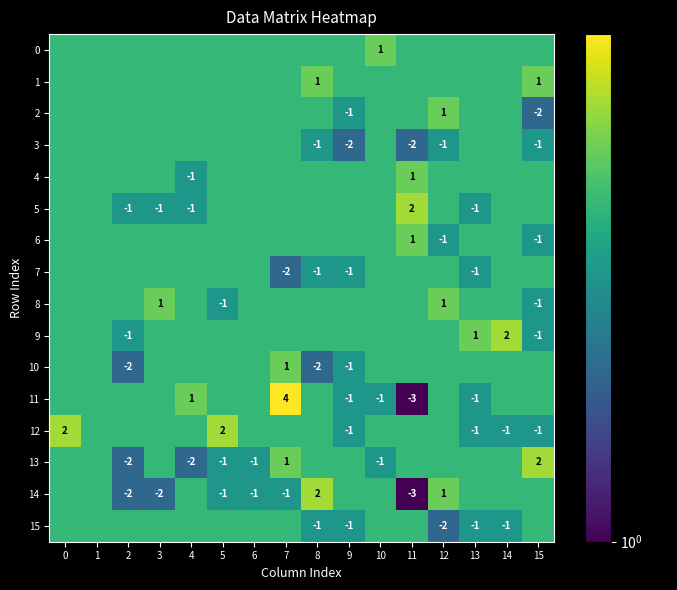

The 14 series shows -2 at 5. True or false?

False